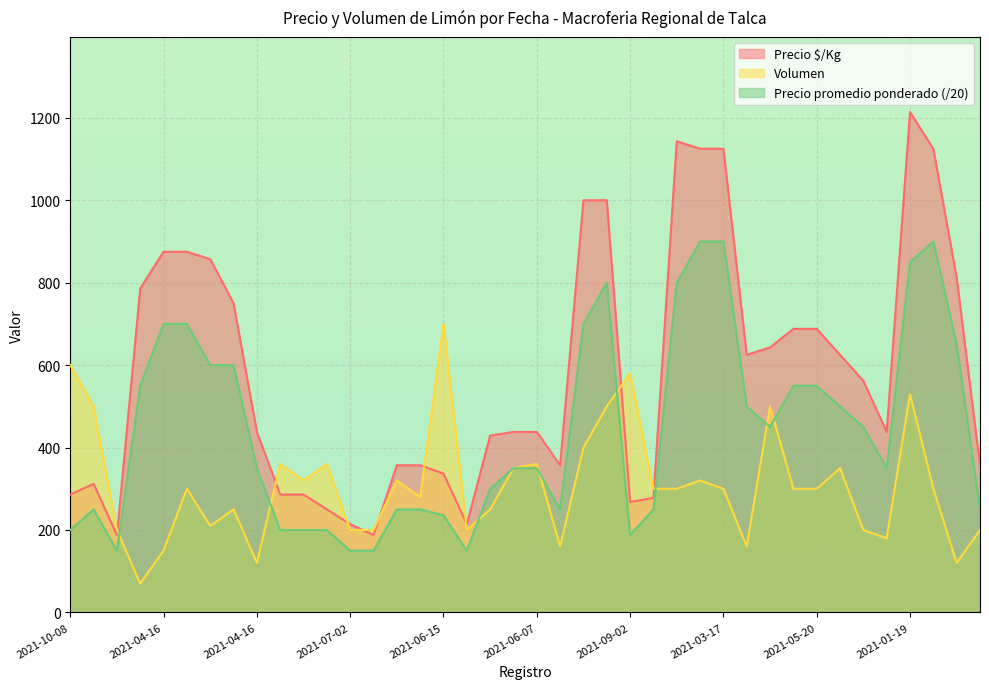

What is the difference between the maximum and minimum values in the Precio promedio ponderado series?

750.0